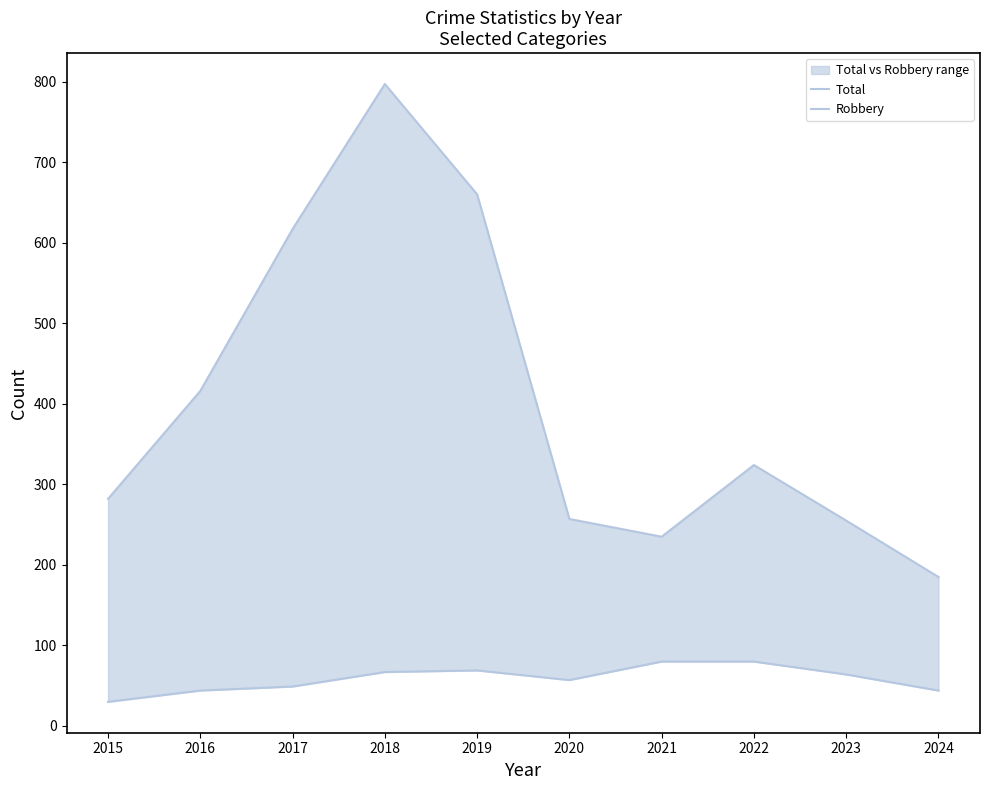

What is the difference between the second highest and minimum values in the Robbery series?

50